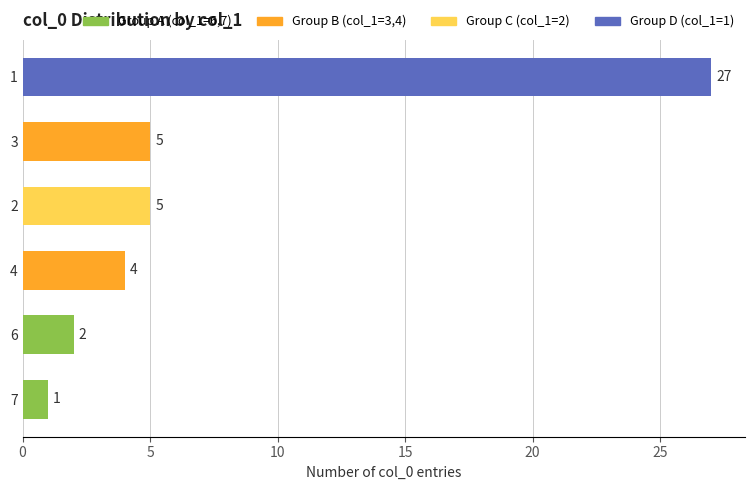

Reading top to bottom, what are all the values shown in this chart?

27	5	5	4	2	1